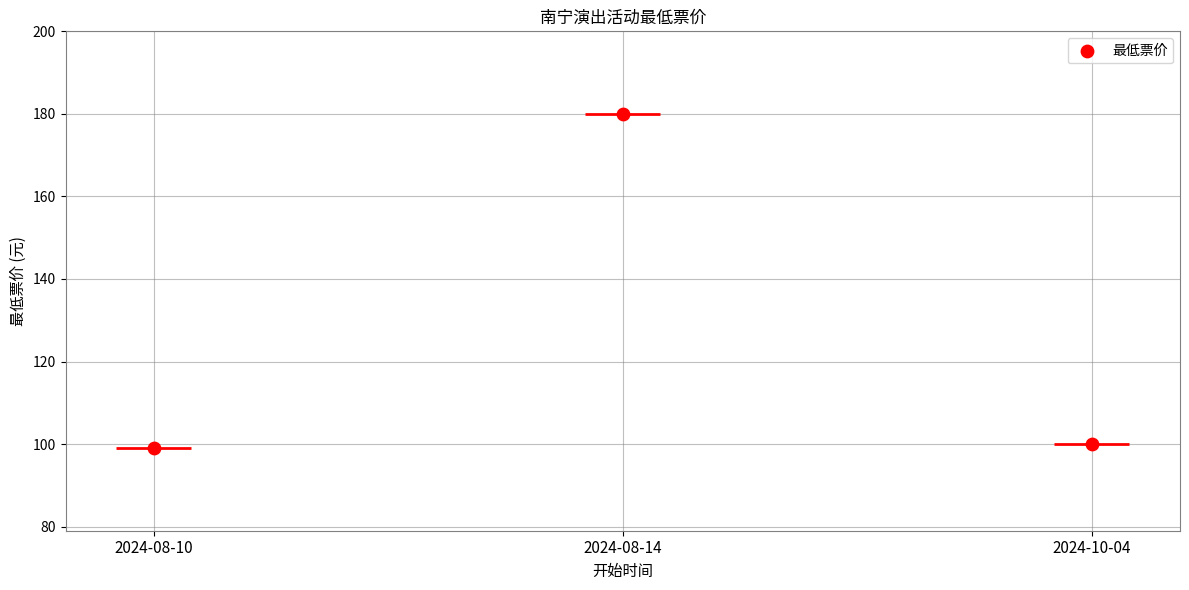

What is the change in value from 2024-08-10 to 2024-08-14?

+81